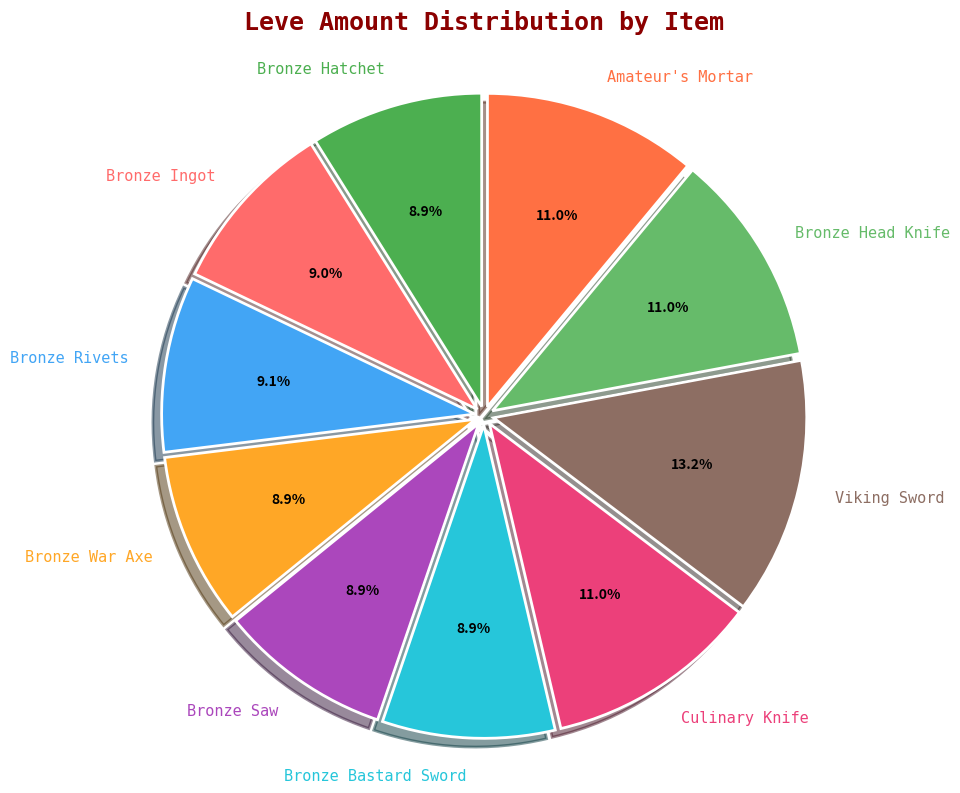

Does Bronze Rivets account for over 50% of the chart?

No